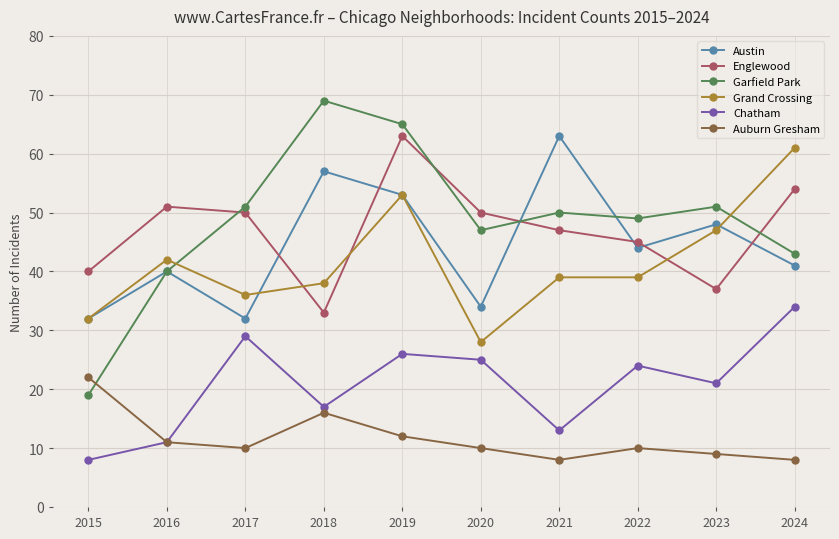

The value of Garfield Park at 2019 is 98. True or false?

False